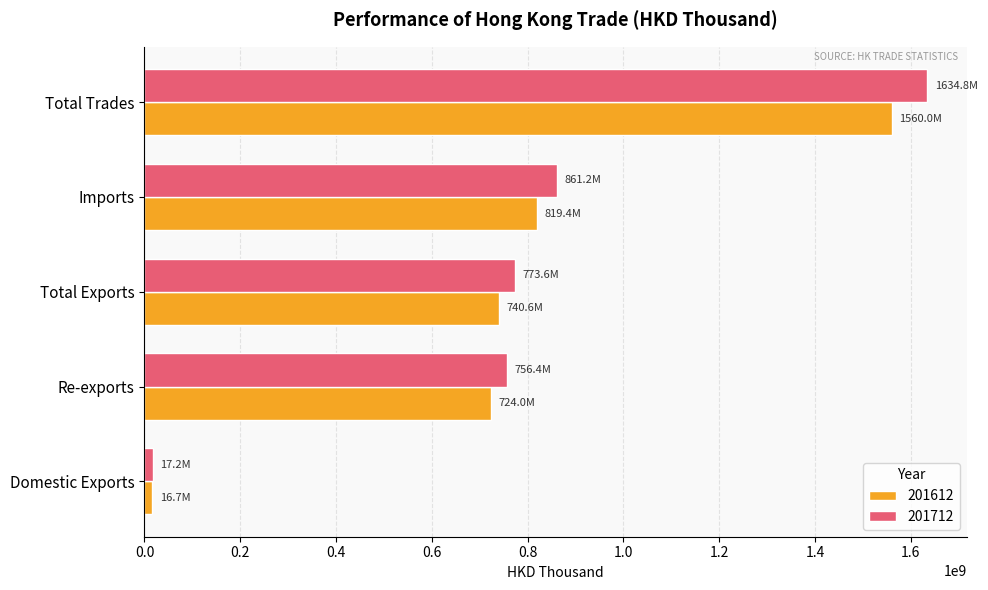

What is the spread (max minus min) of values at Imports?

41783291.0